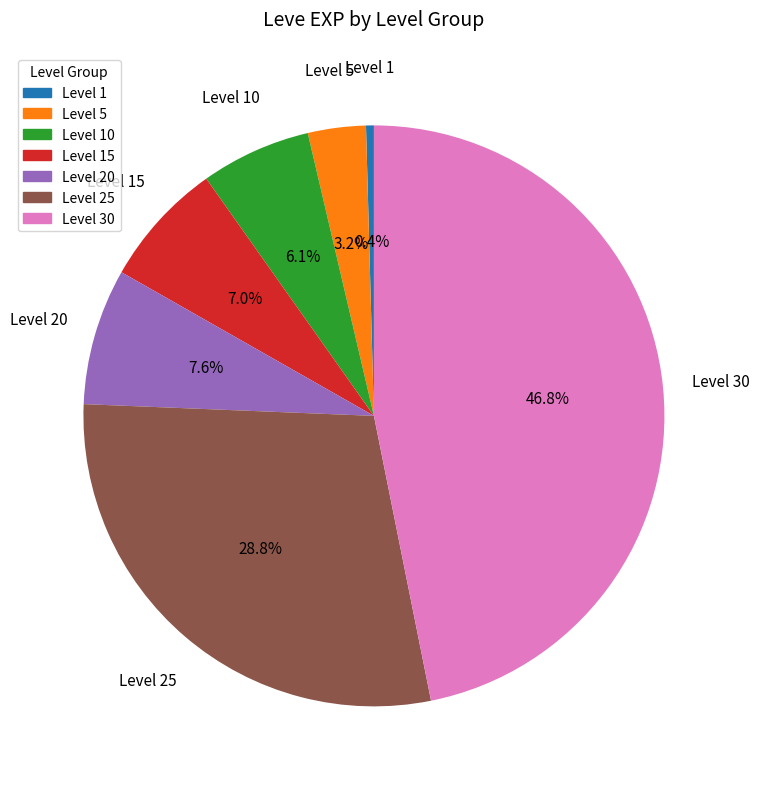

How many segments does this pie chart have?

7